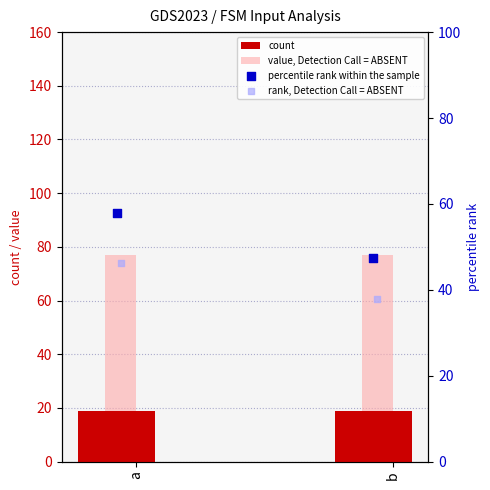

Is the value of rank, Detection Call = ABSENT at a greater than the value of percentile rank within the sample at b?

No